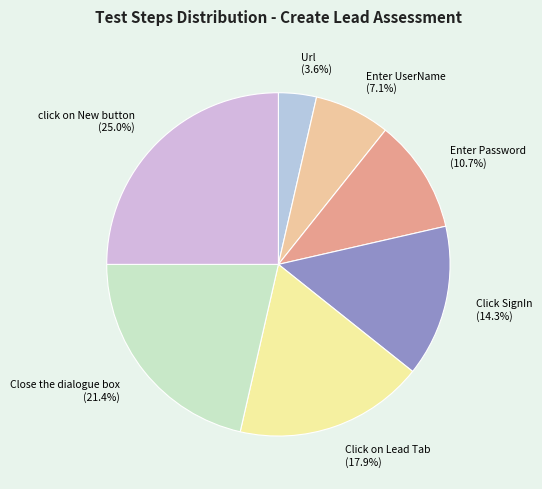

Which category has the smallest portion of the pie?

Url